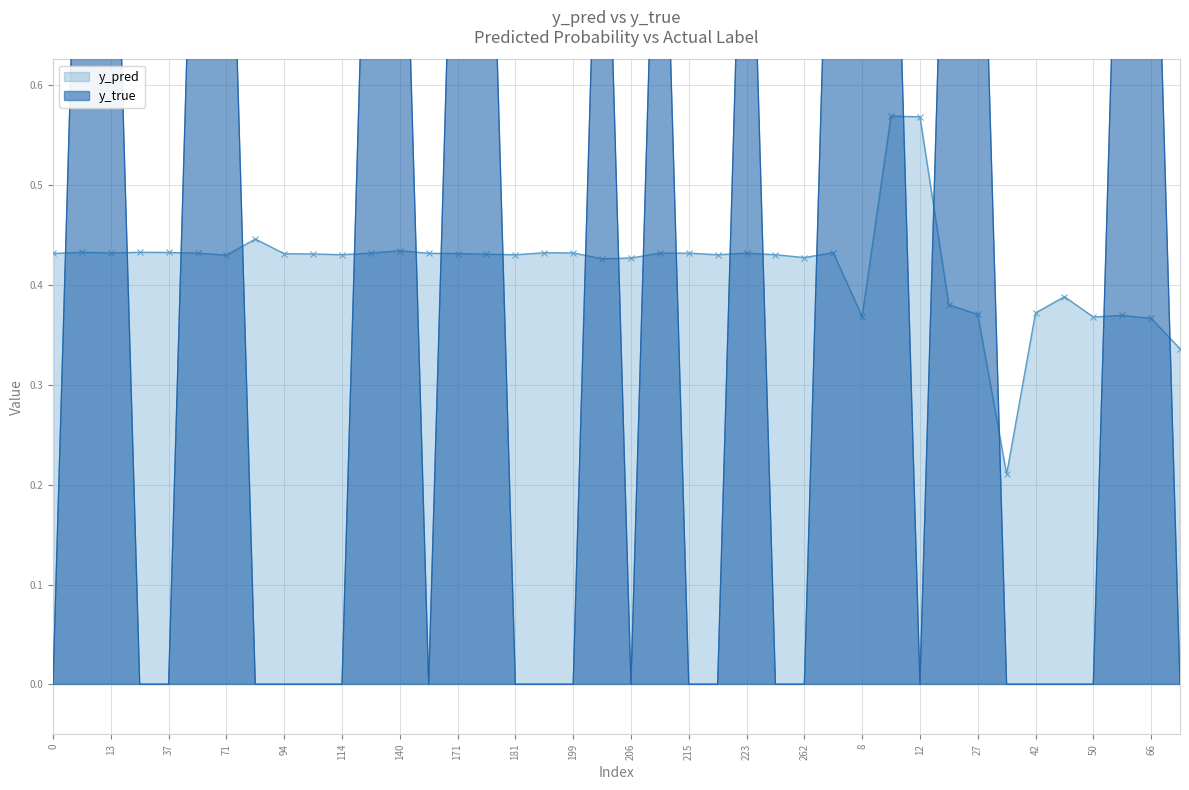

At which category does y_pred reach its first local peak?

10